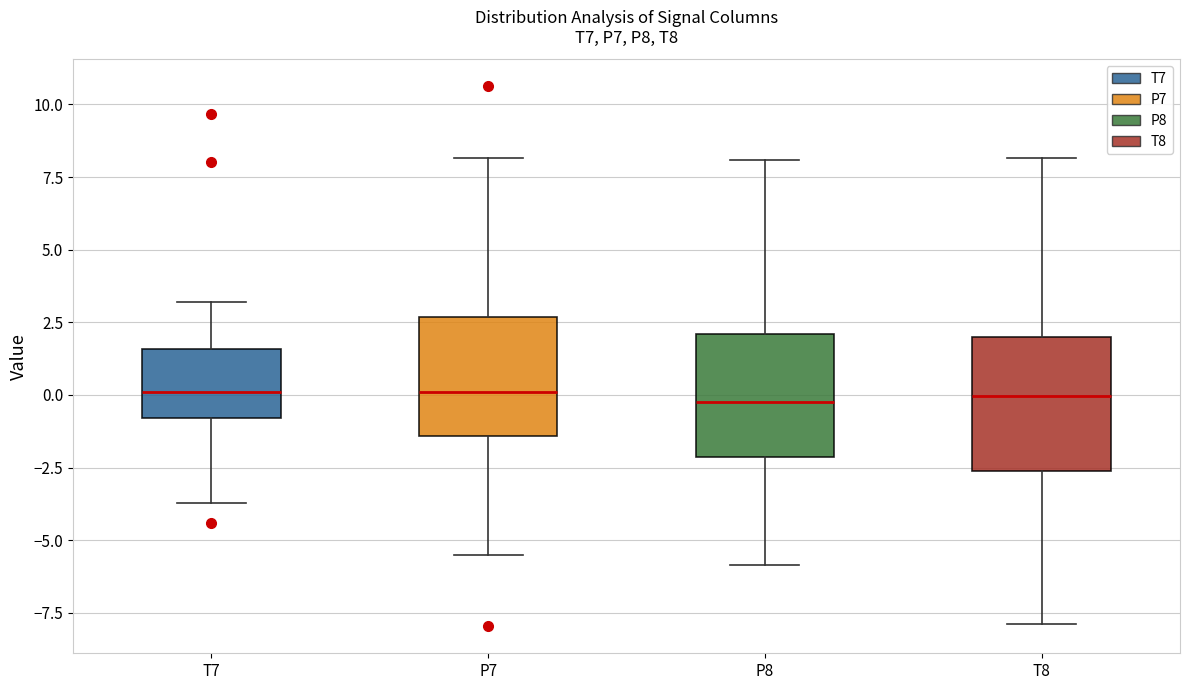

Reading left to right, transcribe this box plot: for each box, give where its median line is, the range the box spans, and where its two whiskers end, as read against the y-axis. The values are not printed on the chart, so give them approximately, as read against the axis.

T7: median 0.0, box -1.0 to 1.5, whiskers -3.5 to 3.0
P7: median 0.0, box -1.5 to 2.5, whiskers -5.5 to 8.0
P8: median 0.0, box -2.0 to 2.0, whiskers -6.0 to 8.0
T8: median 0.0, box -2.5 to 2.0, whiskers -8.0 to 8.0